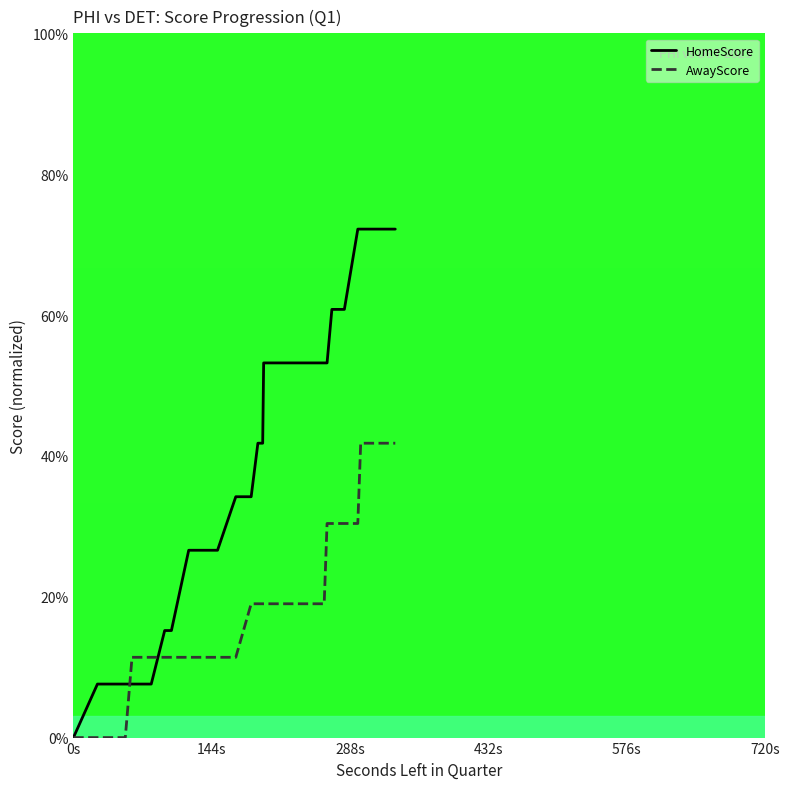

How many lines are shown in the chart?

2